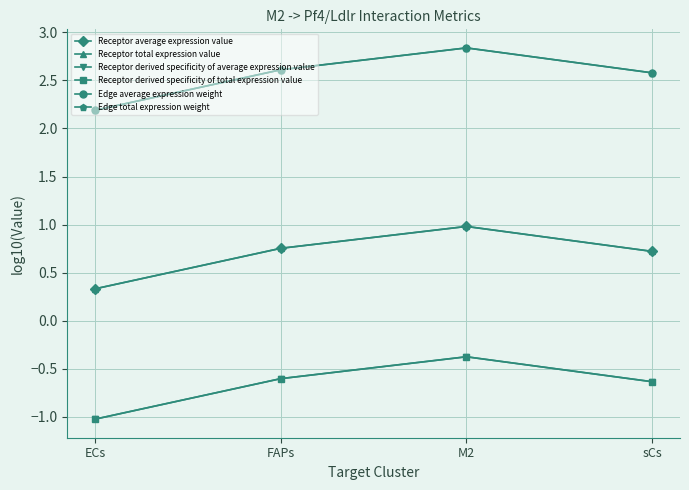

Is it true that Receptor derived specificity of average expression value equals -0.6 at sCs?

True